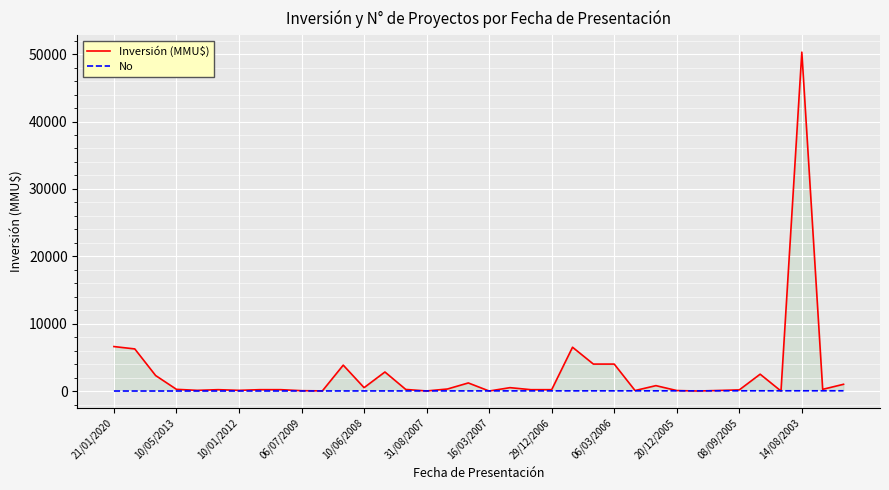

Rank the series by their maximum value, from highest to lowest.

Inversión (MMU$), No